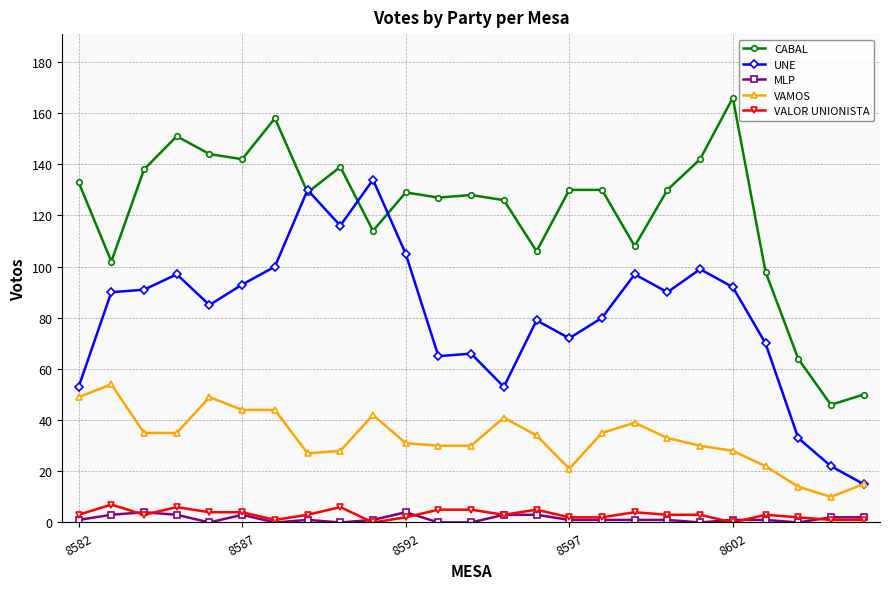

True or false: VALOR UNIONISTA has more than 1 interior local peaks.

True